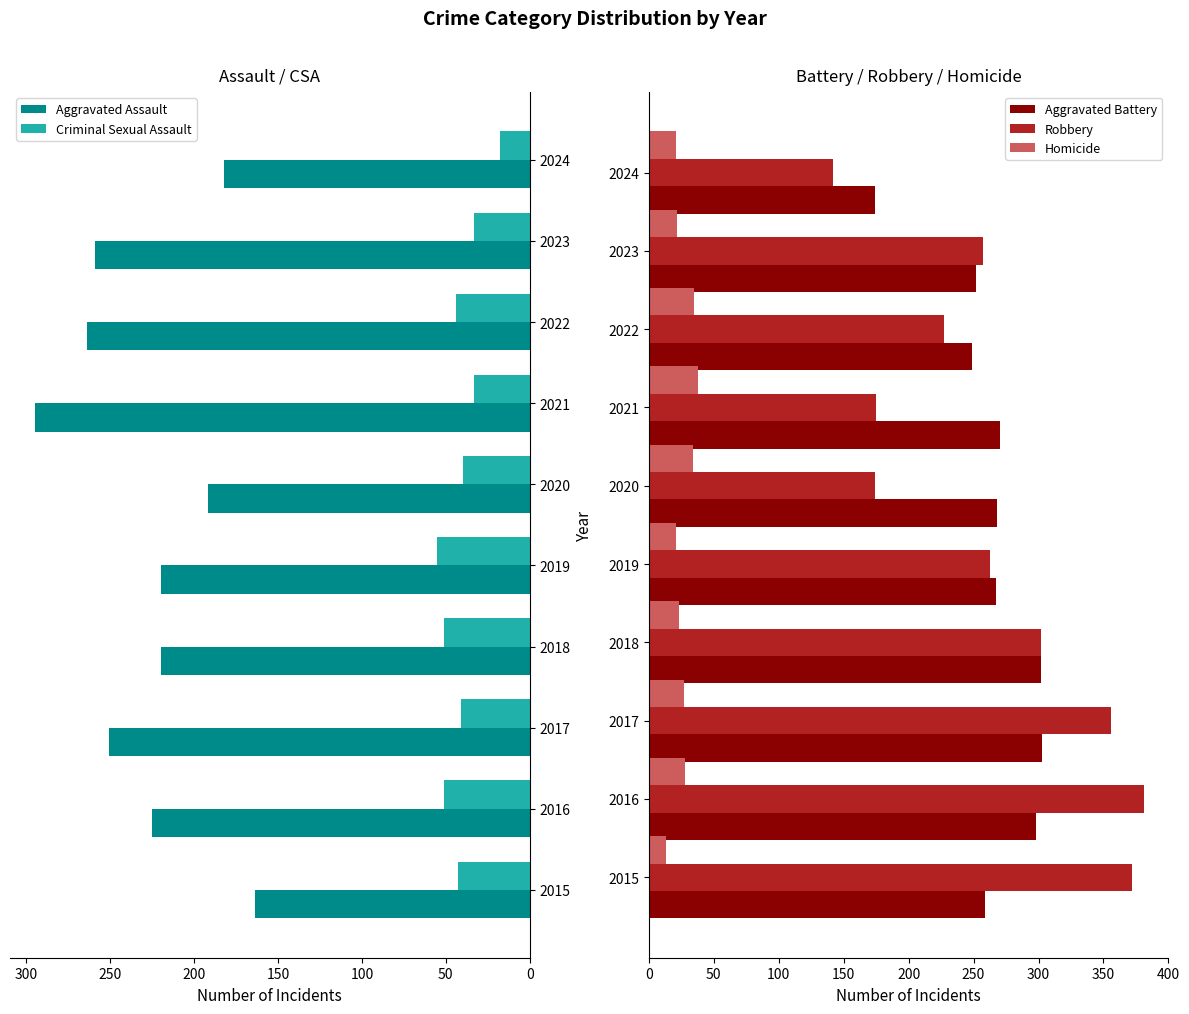

What is the average value of the Aggravated Battery series?

264